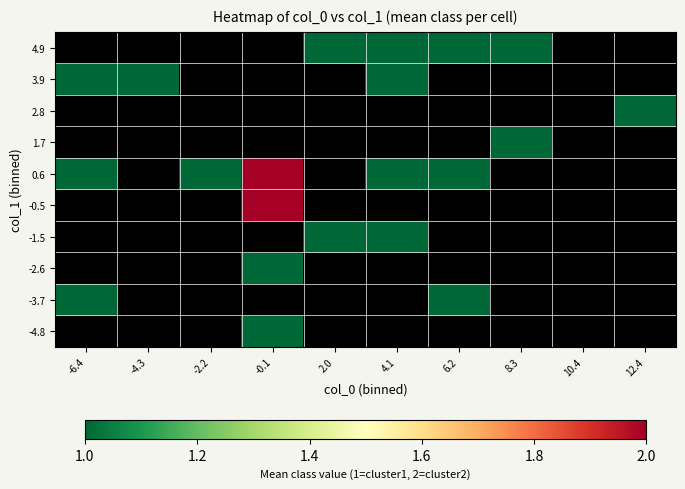

What is the highest value of the -3.7 series?

1.0